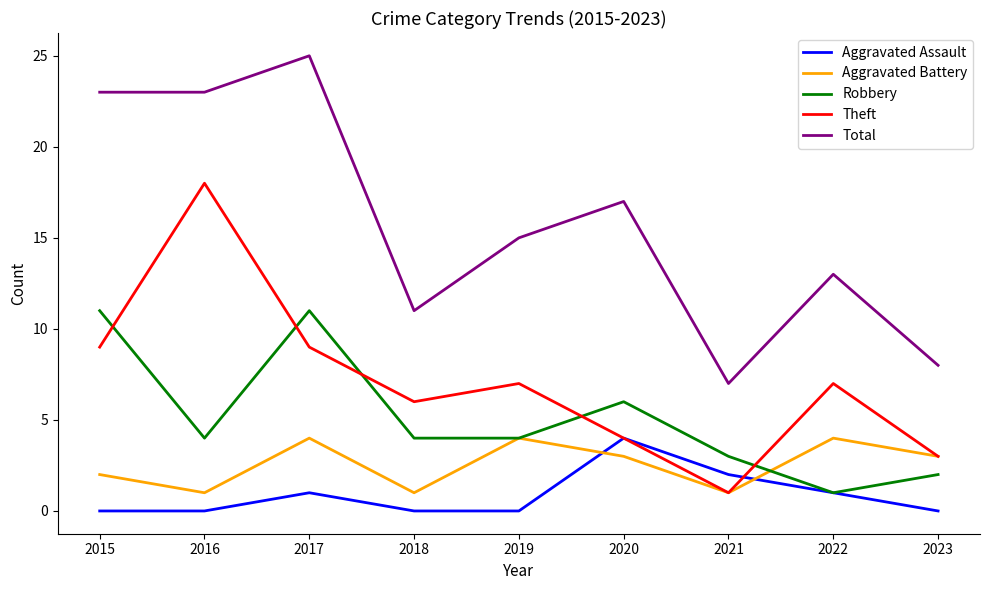

At which category does Robbery reach its first local valley?

2016